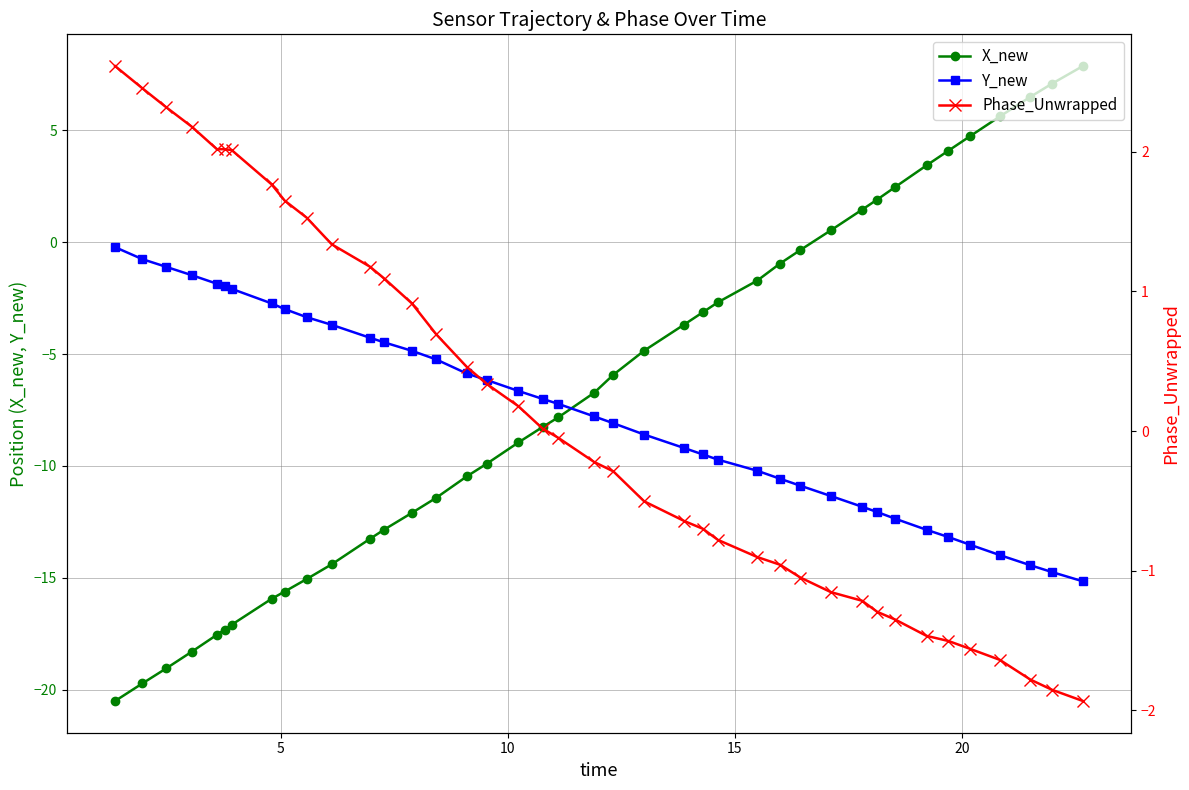

Rank the series by their maximum value, from highest to lowest.

X_new, Phase_Unwrapped, Y_new